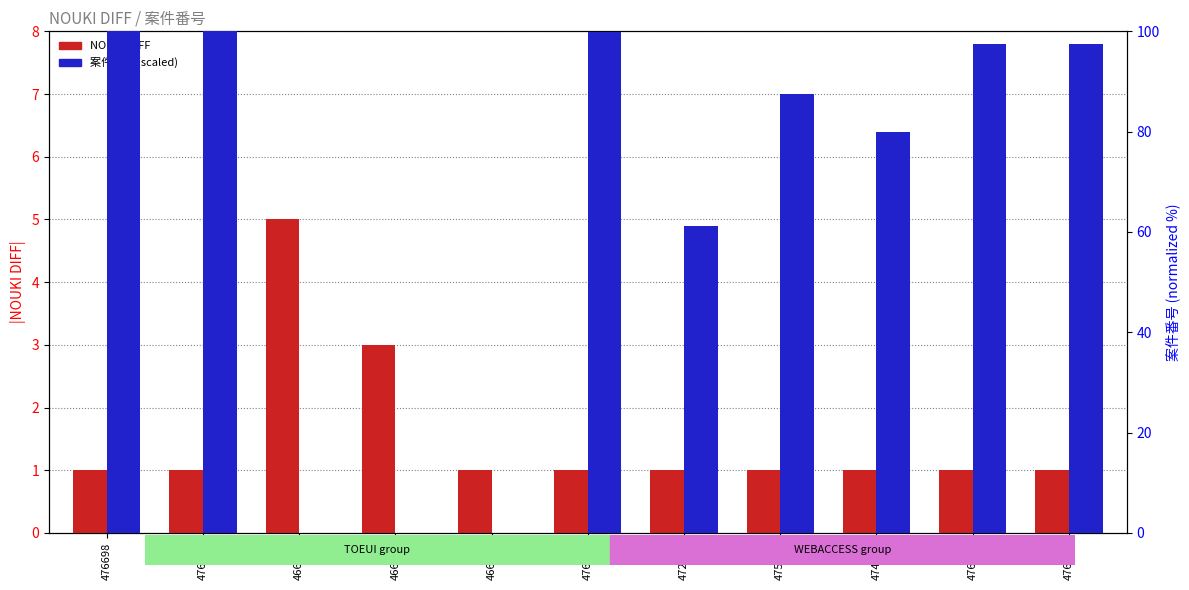

Is the value of NOUKI DIFF at 476440 greater than the value of 案件番号 (scaled) at 476694?

No